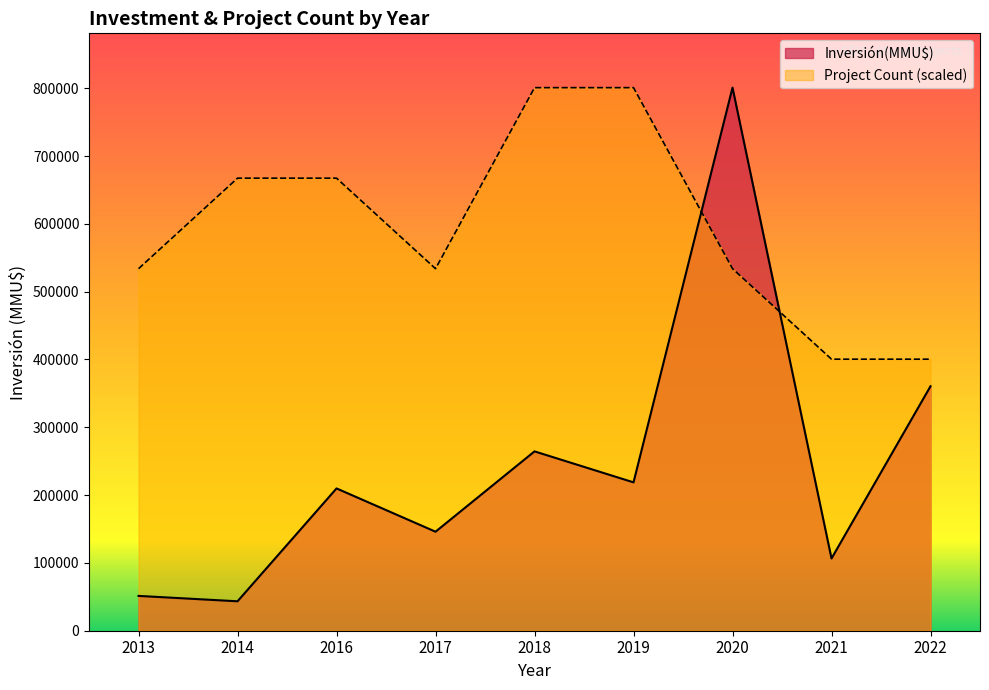

Reading right to left, what are all the values shown in this chart?

Inversión(MMU$): 2022=360484.0	2021=106527.0	2020=800866.0	2019=218793.0	2018=264470.0	2017=146015.0	2016=209839.0	2014=43400.0	2013=51335.0
Project Count (scaled): 2022=400433.0	2021=400433.0	2020=533910.7	2019=800866.0	2018=800866.0	2017=533910.7	2016=667388.3	2014=667388.3	2013=533910.7